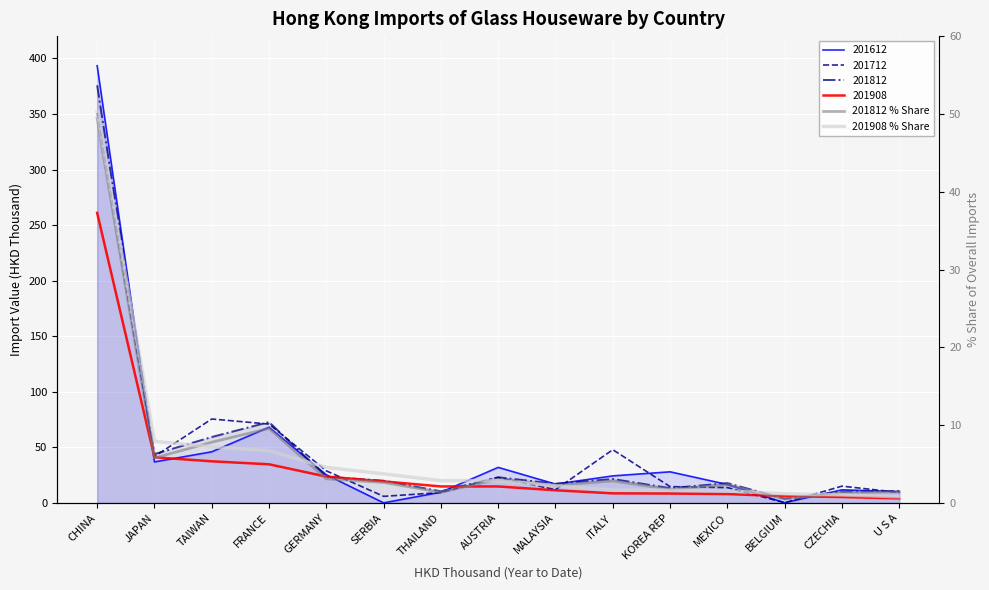

How many values in the 201908 % Share series exceed 2?

9